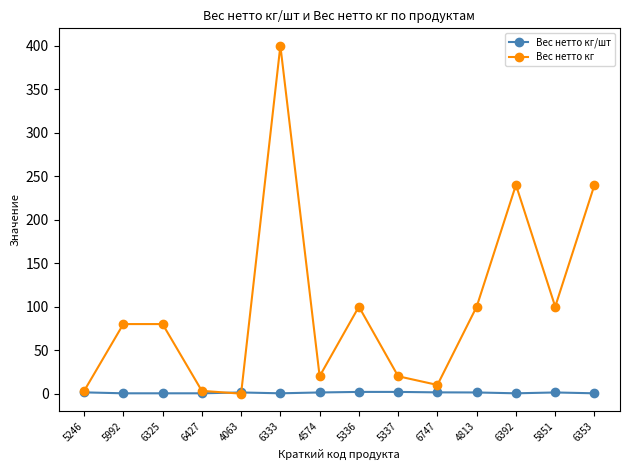

In Вес нетто кг, how many points are lower than both neighbors (excluding endpoints)?

4